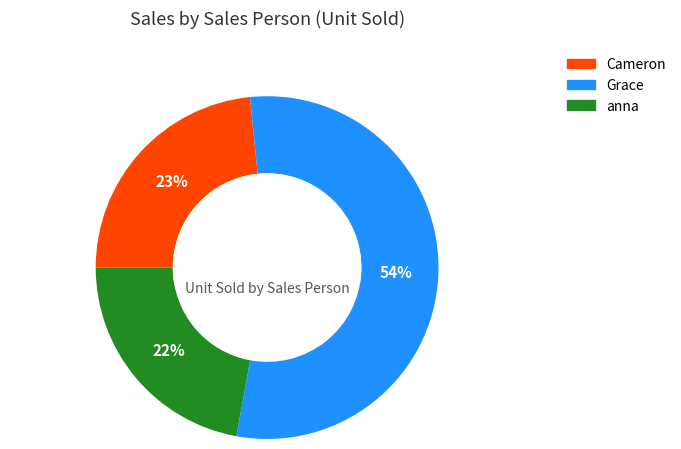

What is the smallest slice in the pie chart?

anna